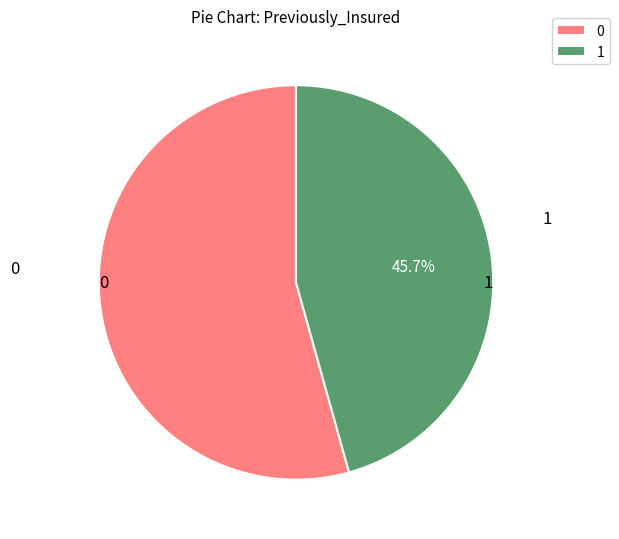

Rank the categories by value from lowest to highest.

1, 0